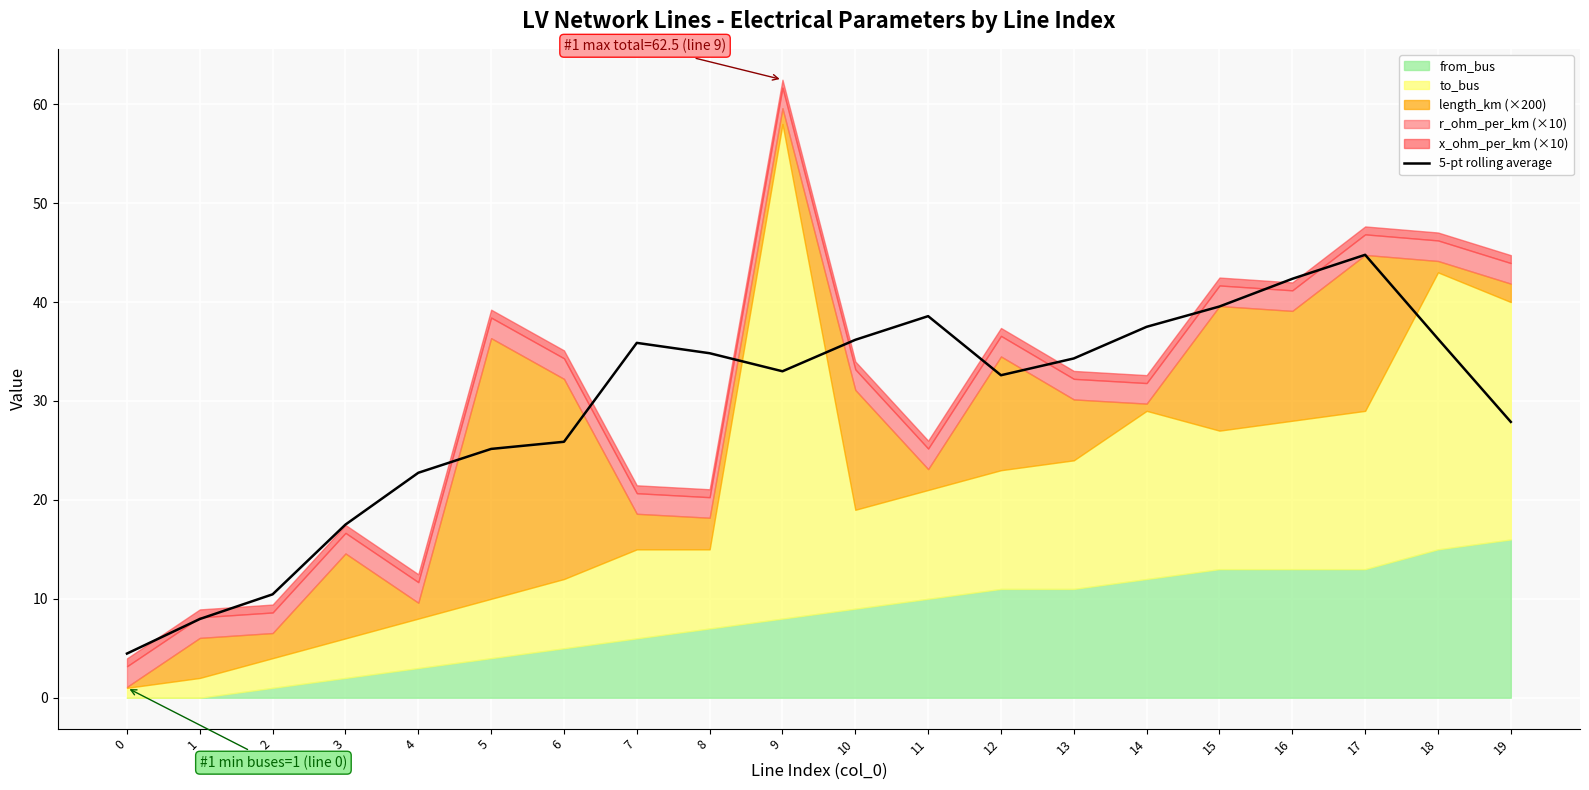

What is the change in value from 14 to 15?

+2.1